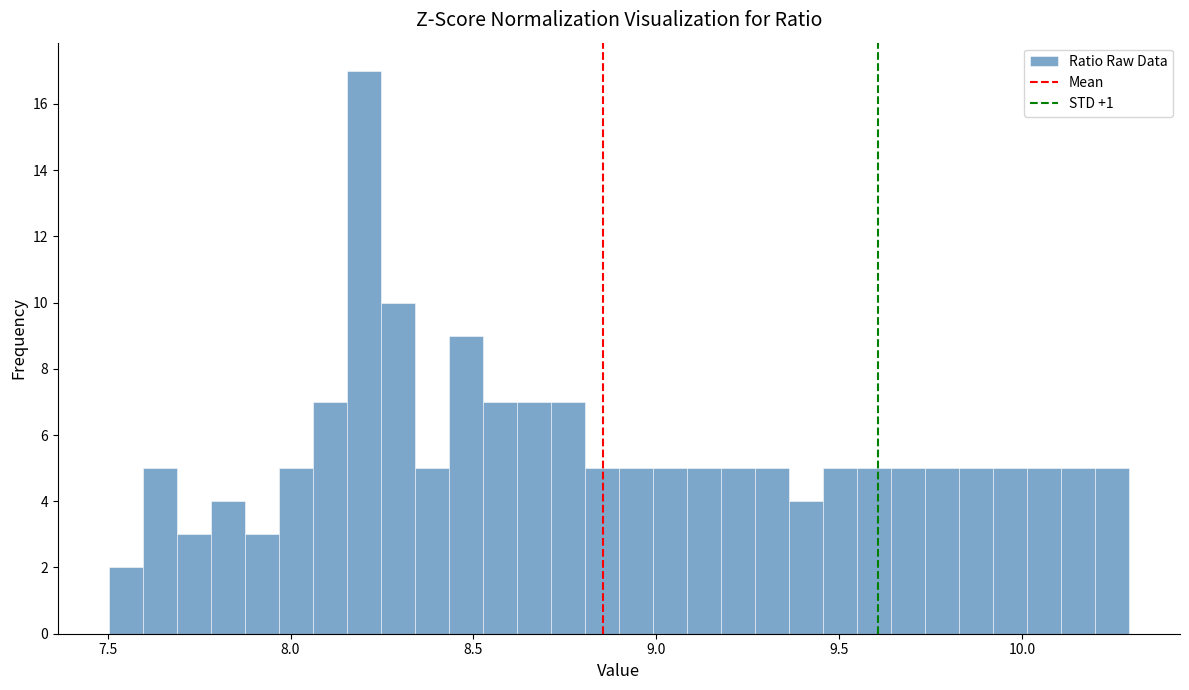

Read against the x-axis, roughly where is the centre of the tallest bar?

8.20